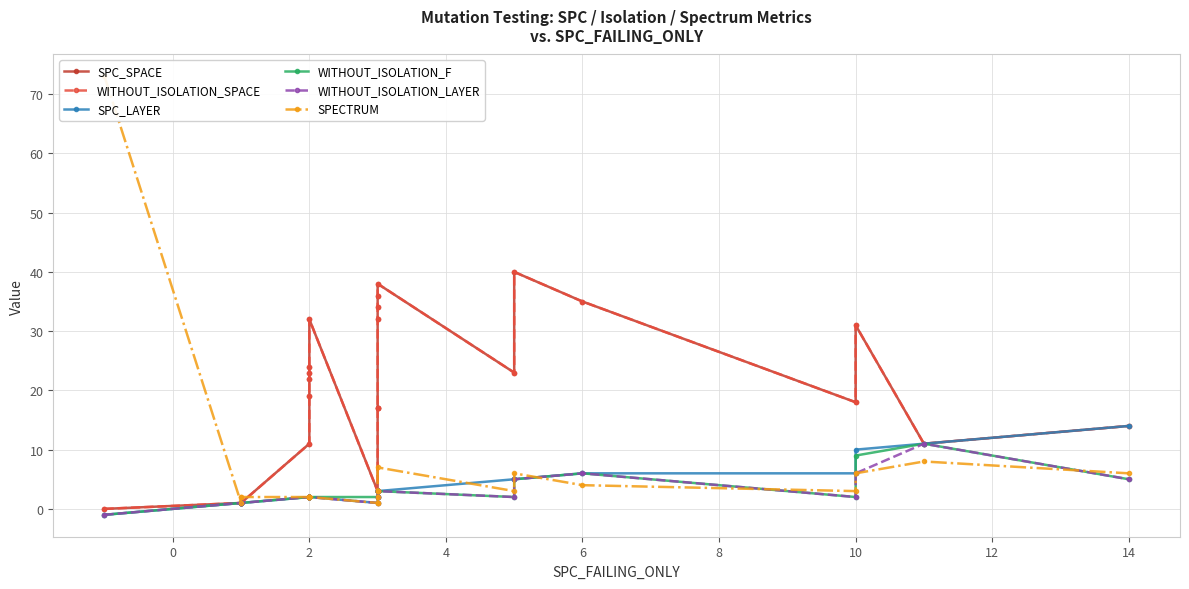

What is the average value of the WITHOUT_ISOLATION_F series?

3